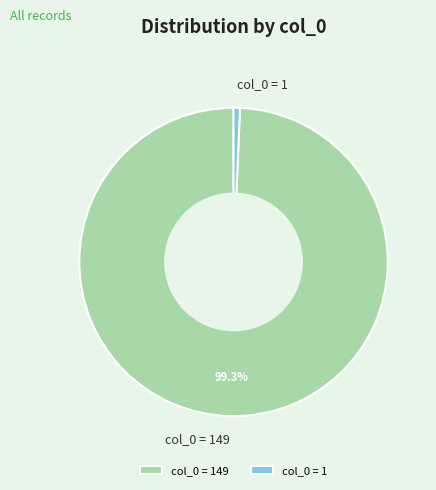

How many slices are in this pie chart?

2